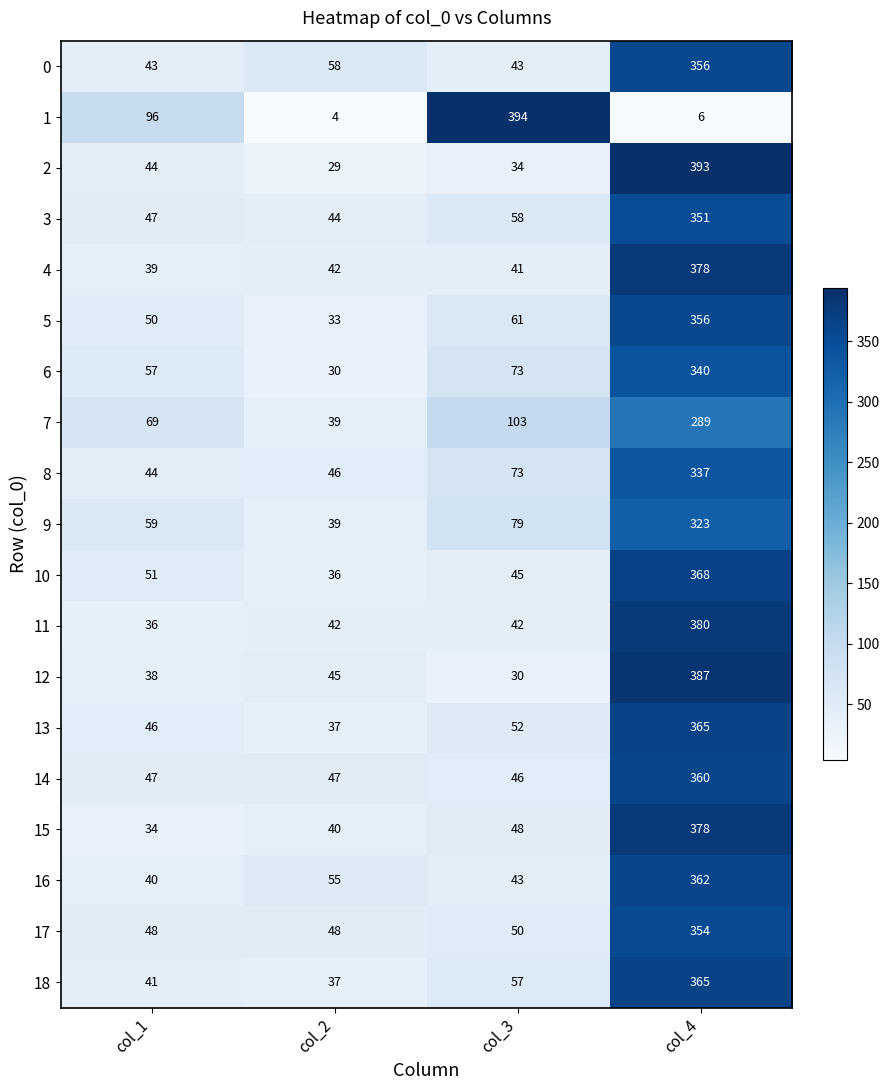

The value of 1 at col_3 is 394. True or false?

True